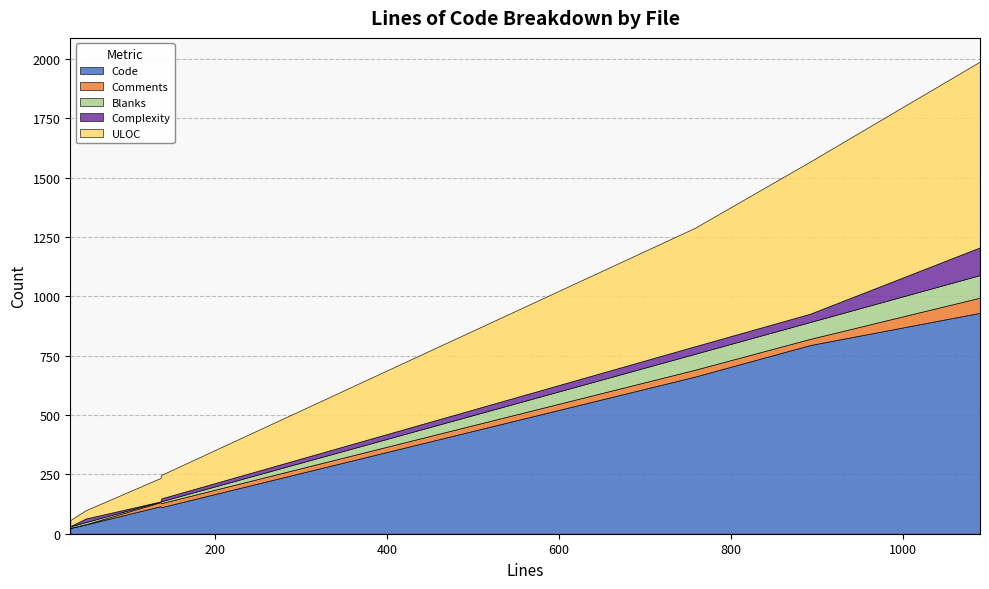

Which has a higher value, 31 or 1090?

1090